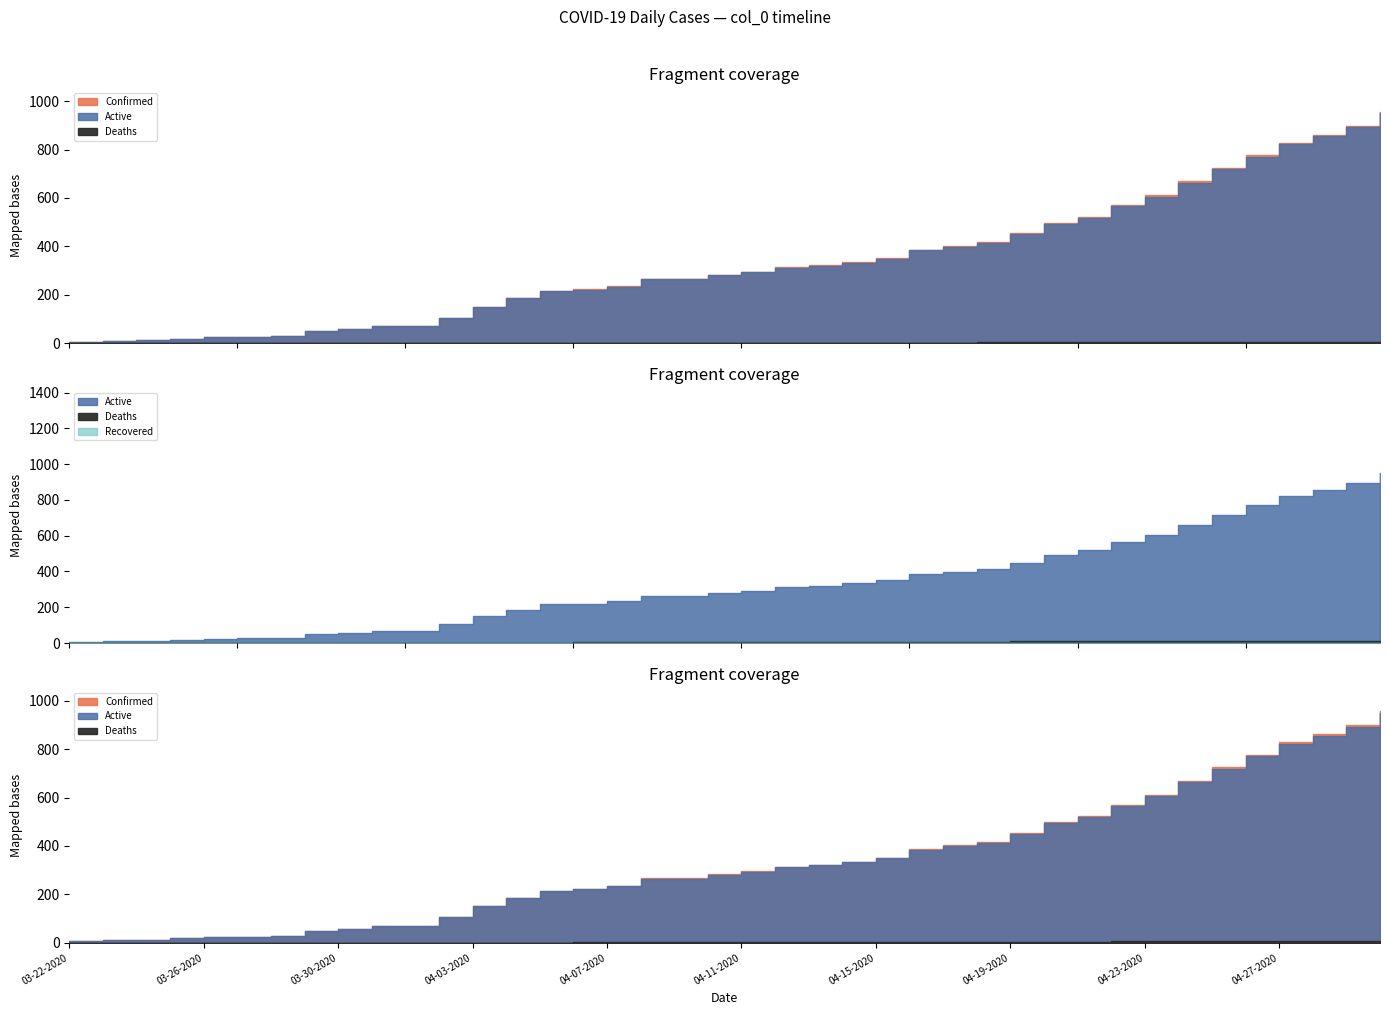

True or false: Deaths and Active cross at least once.

False